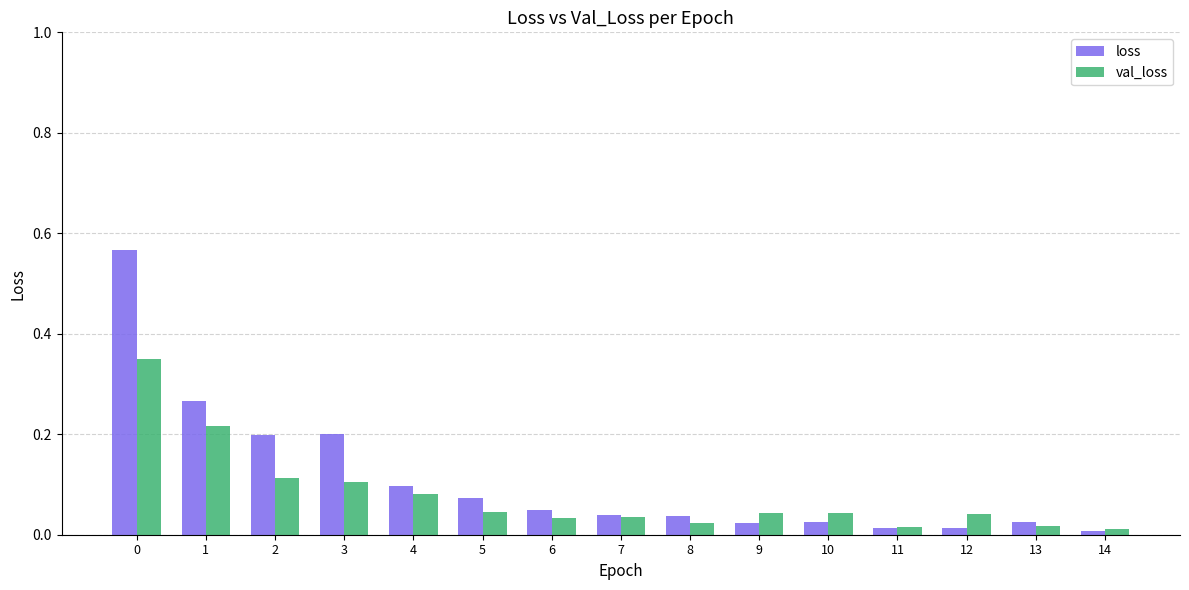

The loss series shows 0.2 at 2. True or false?

True